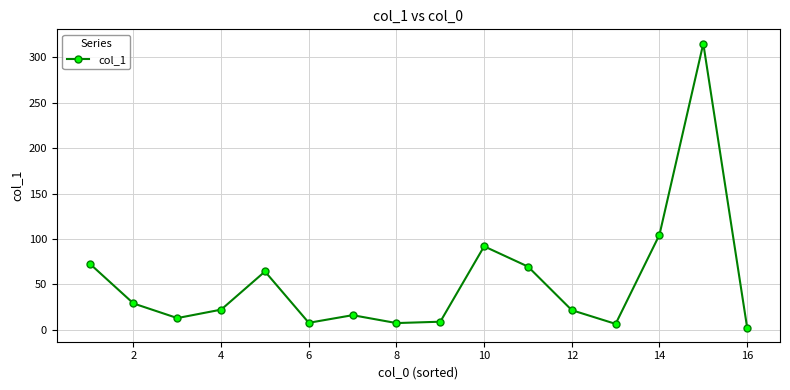

What is the difference between the maximum and minimum values?

312.7